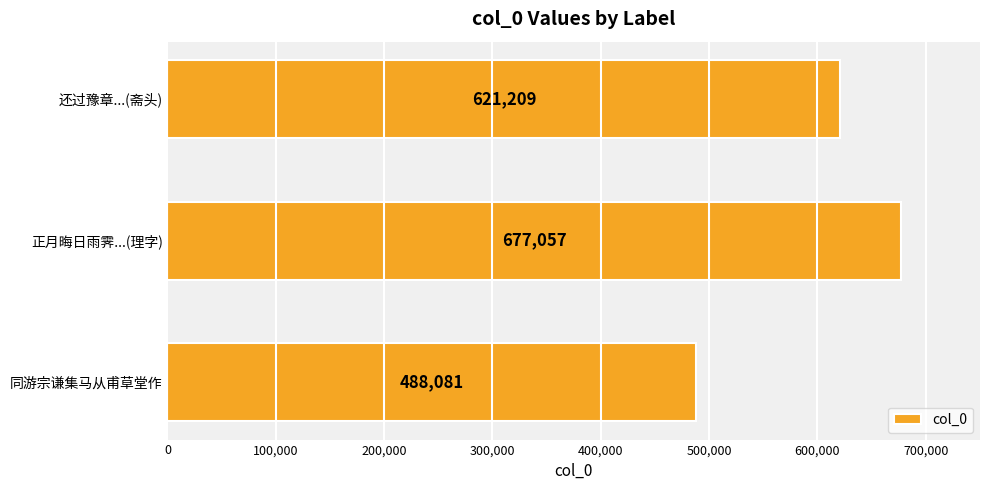

What is the smallest value displayed?

488081